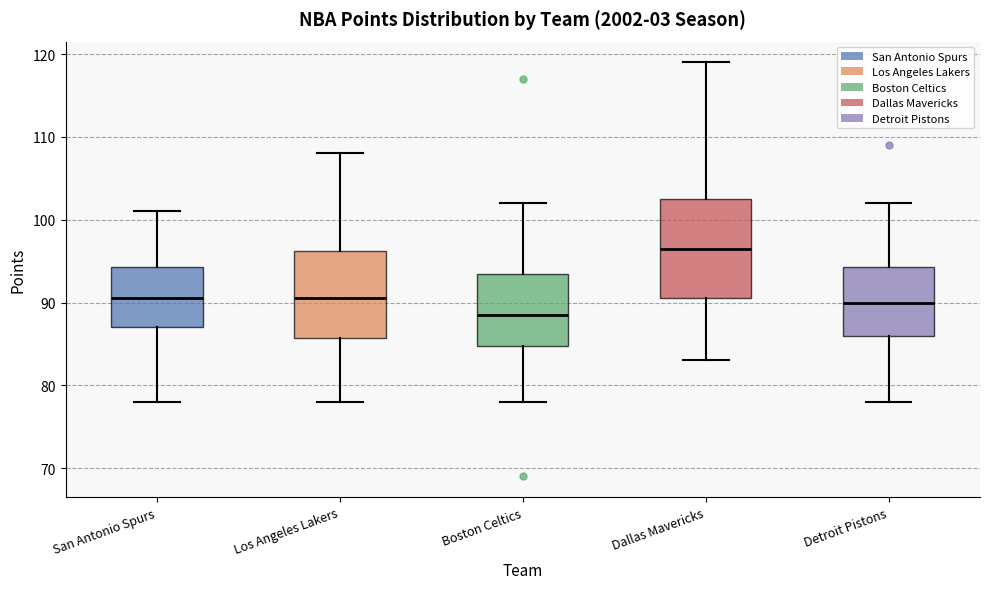

Reading left to right, transcribe this box plot: for each box, give where its median line is, the range the box spans, and where its two whiskers end, as read against the y-axis. The values are not printed on the chart, so give them approximately, as read against the axis.

San Antonio Spurs: median 91, box 87 to 94, whiskers 78 to 101
Los Angeles Lakers: median 91, box 86 to 96, whiskers 78 to 108
Boston Celtics: median 89, box 85 to 94, whiskers 78 to 102
Dallas Mavericks: median 97, box 91 to 103, whiskers 83 to 119
Detroit Pistons: median 90, box 86 to 94, whiskers 78 to 102